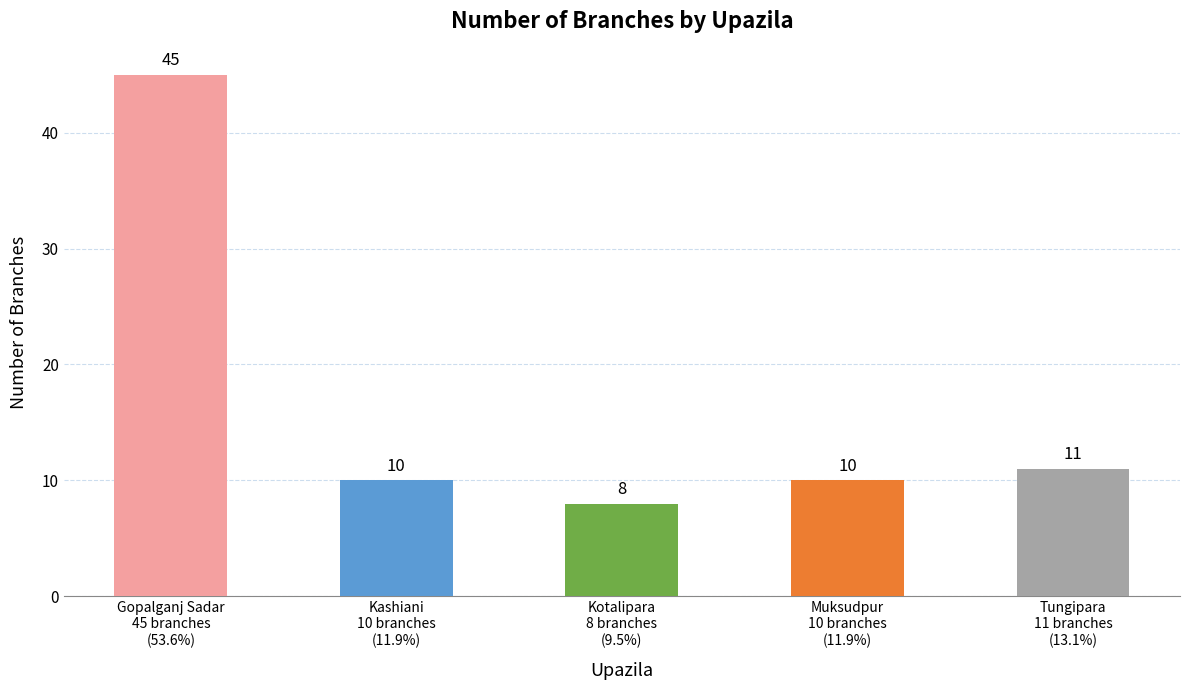

What is the smallest value displayed?

8